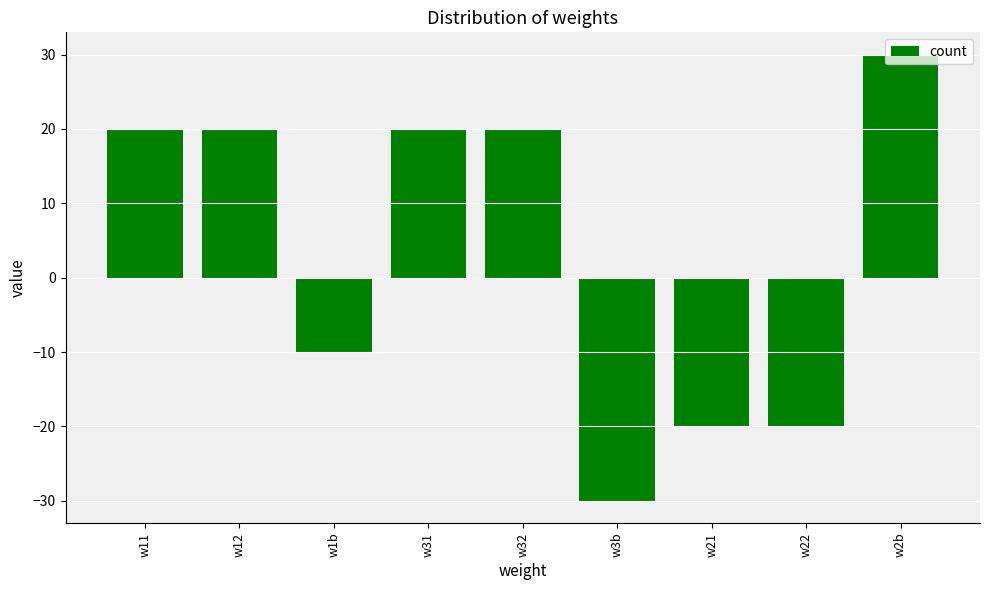

Is it true that the value at w22 is -20?

True